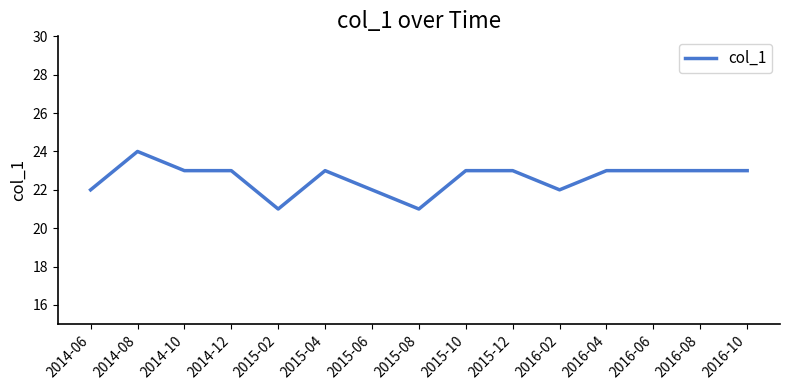

What is the sum of all values?

339